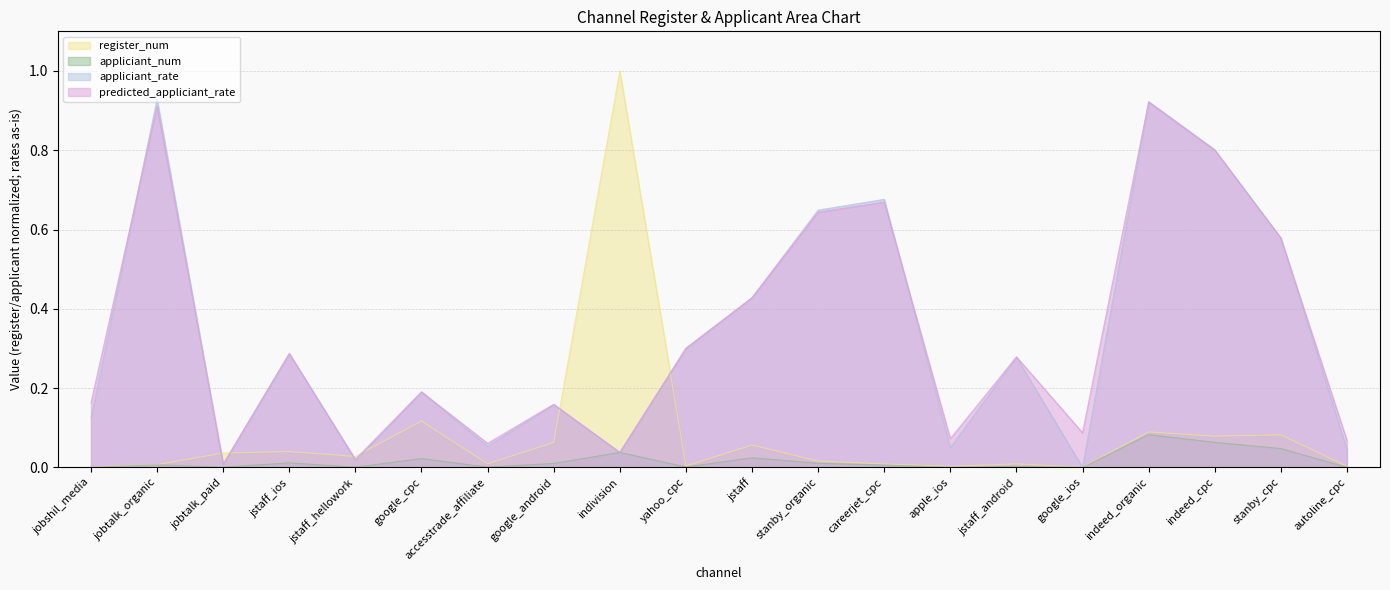

What is the maximum value shown in the chart?

1.0